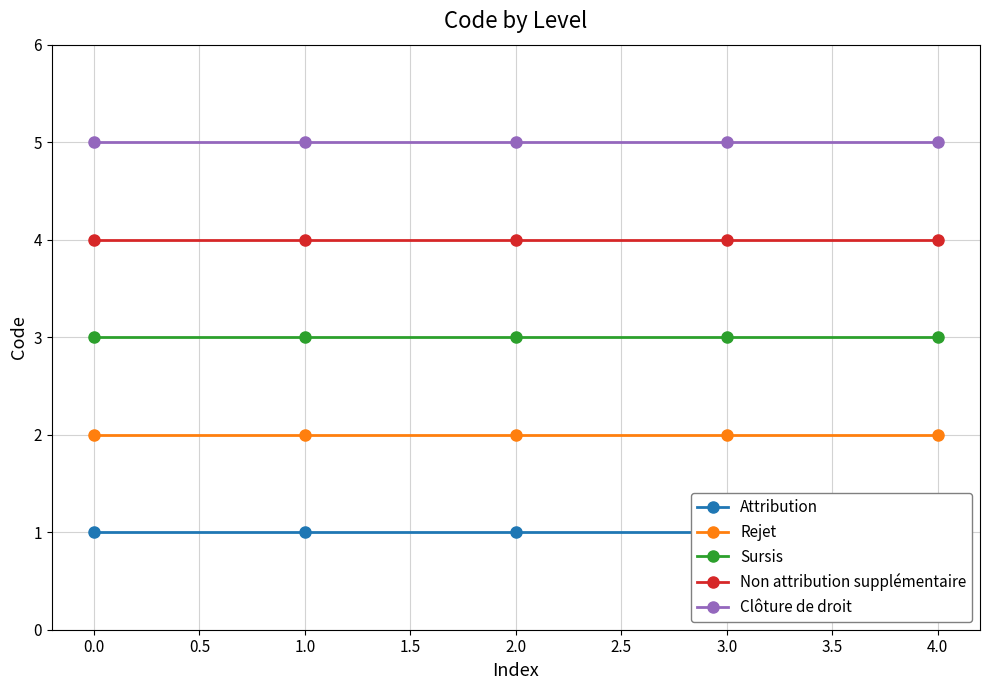

Is the value of Sursis at 3.0 greater than the value of Non attribution supplémentaire at 1.0?

No